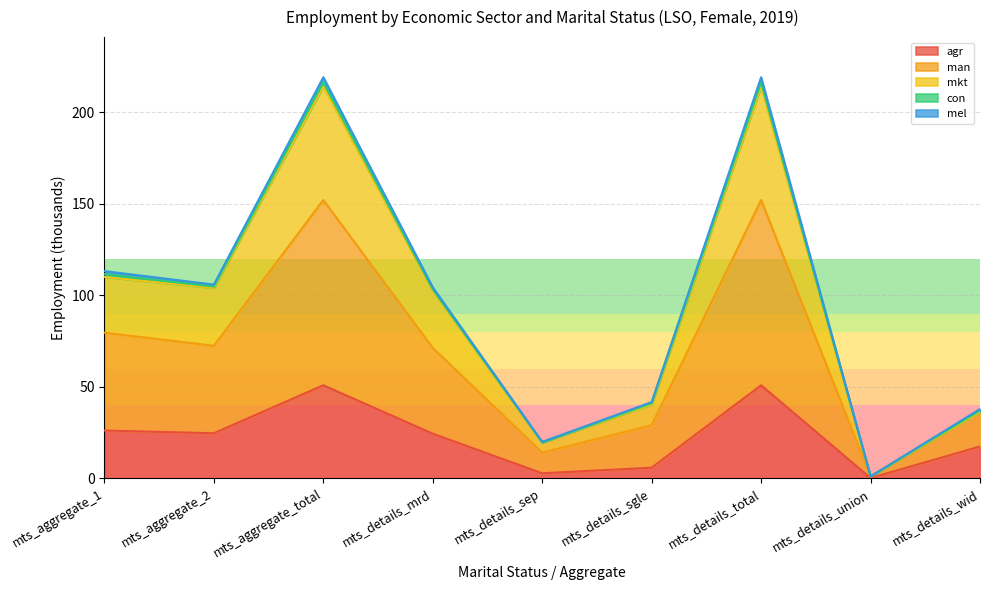

The value of agr at mts_aggregate_2 is 34.9. True or false?

False